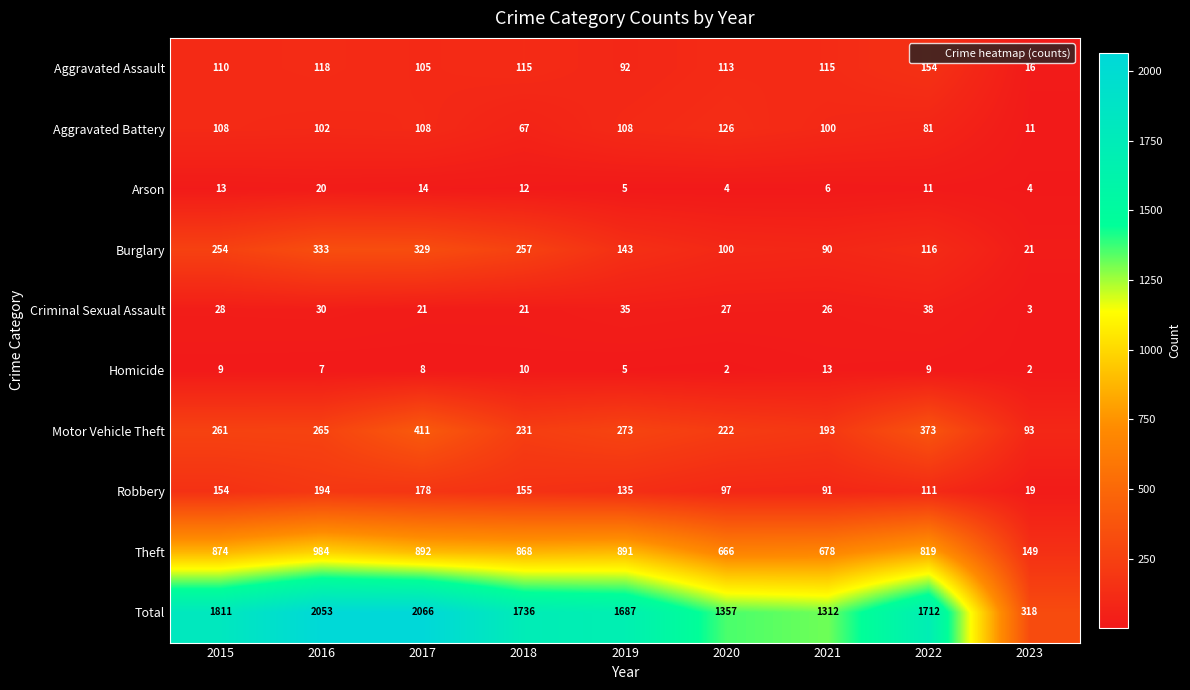

At which category is the sum across all series the highest?

2017